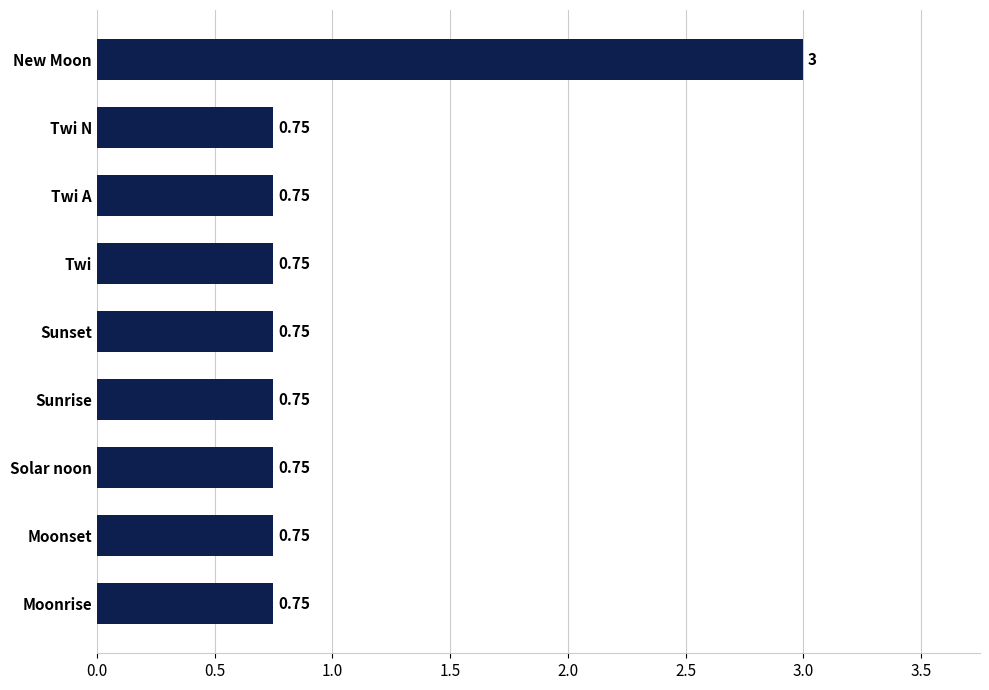

What is the label of the 5th bar from the top?

Sunset